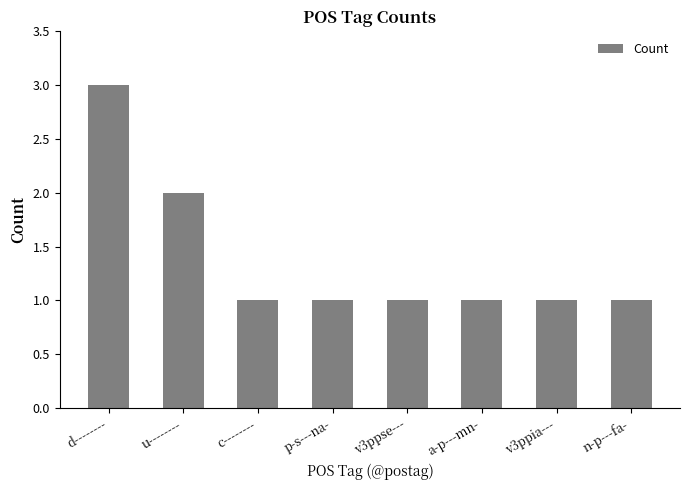

Reading left to right, what are all the values shown in this chart?

d--------=3	u--------=2	c--------=1	p-s---na-=1	v3ppse---=1	a-p---mn-=1	v3ppia---=1	n-p---fa-=1